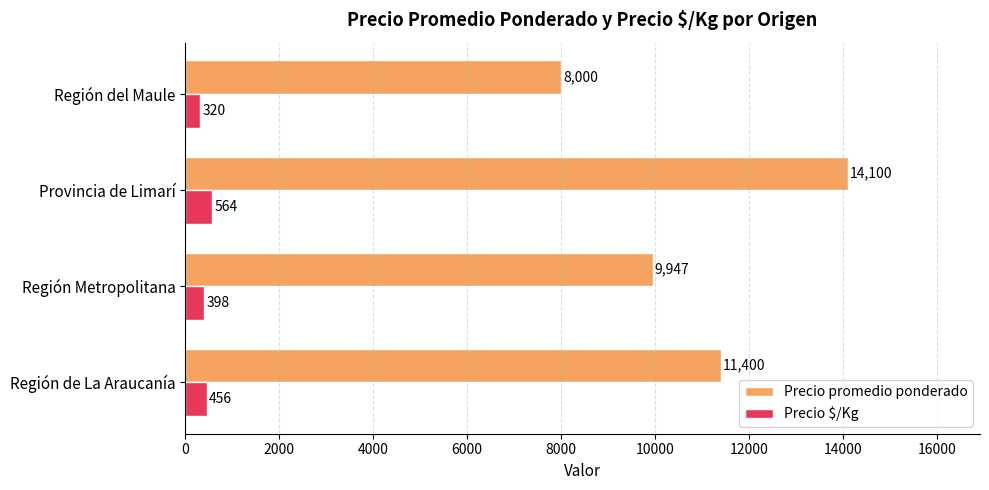

The value of Precio promedio ponderado at Región del Maule is 2712. True or false?

False